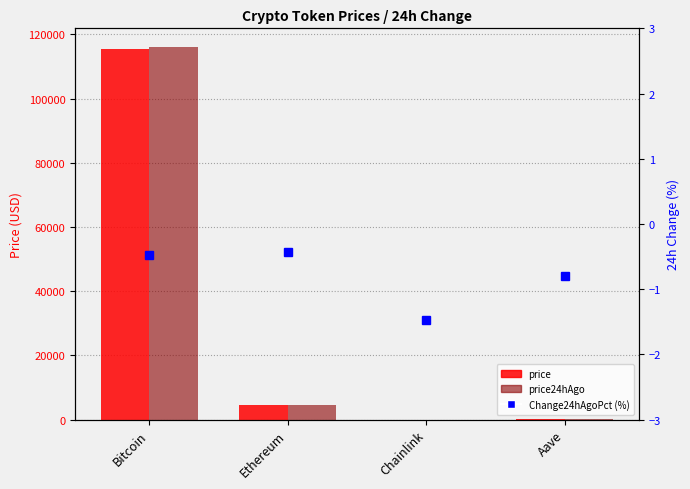

What is the difference between the maximum and second lowest values in the Change24hAgoPct (%) series?

0.4